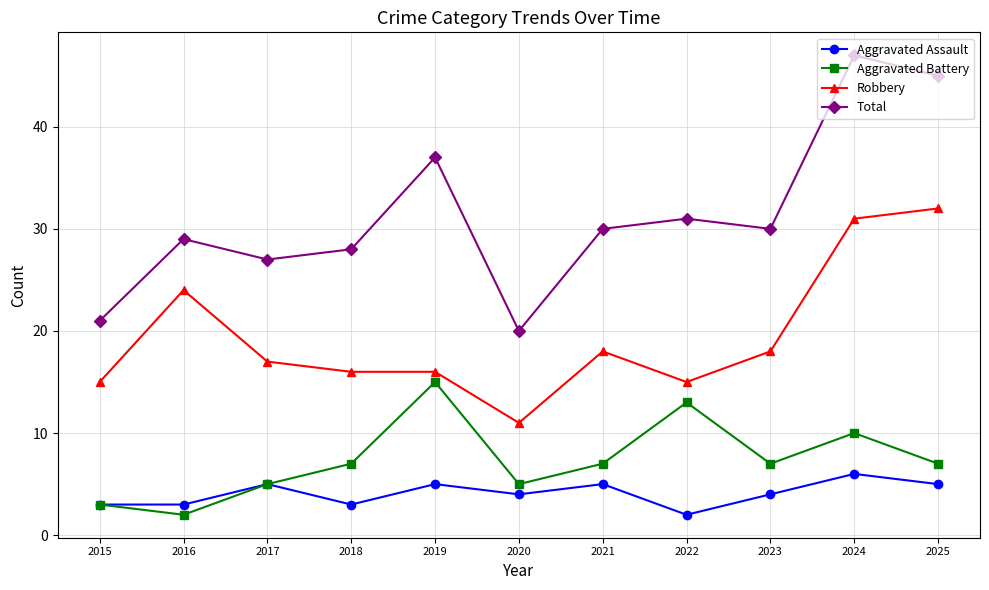

Where is the first local maximum for Robbery?

2016